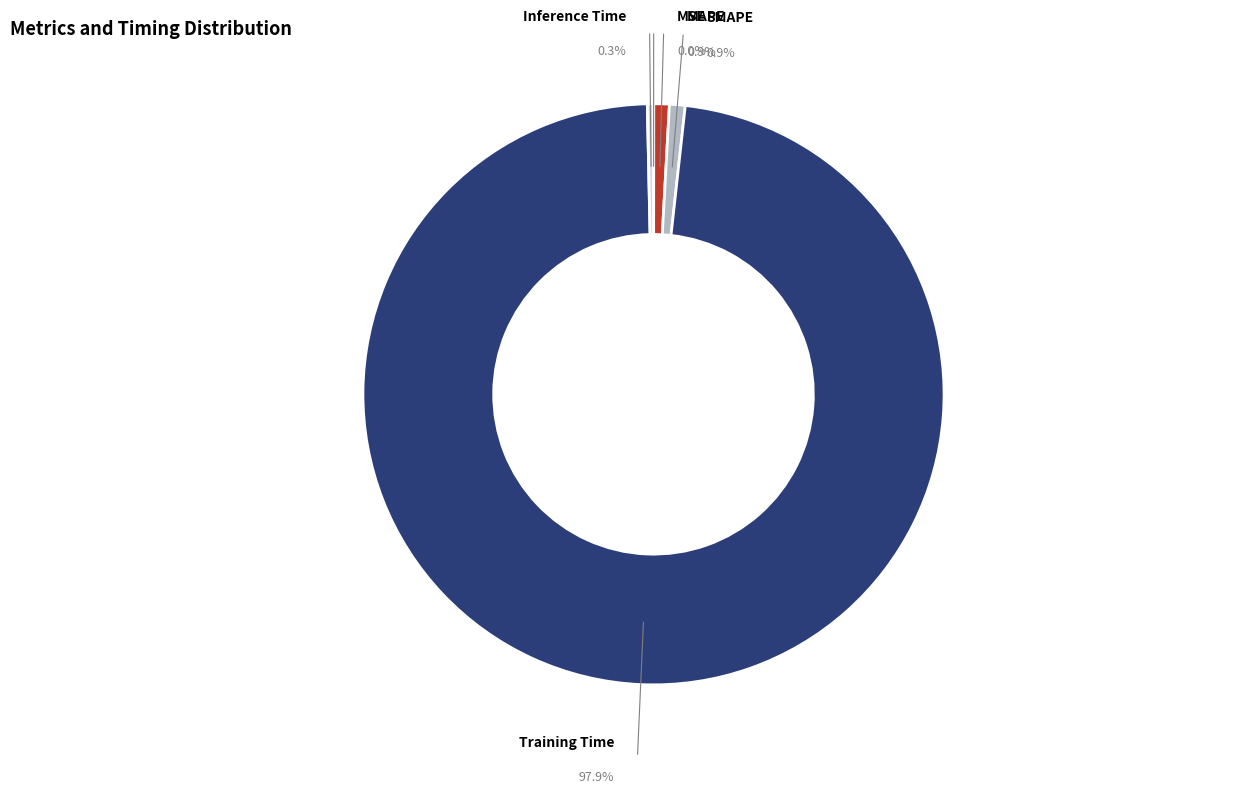

What is the majority slice?

Training Time